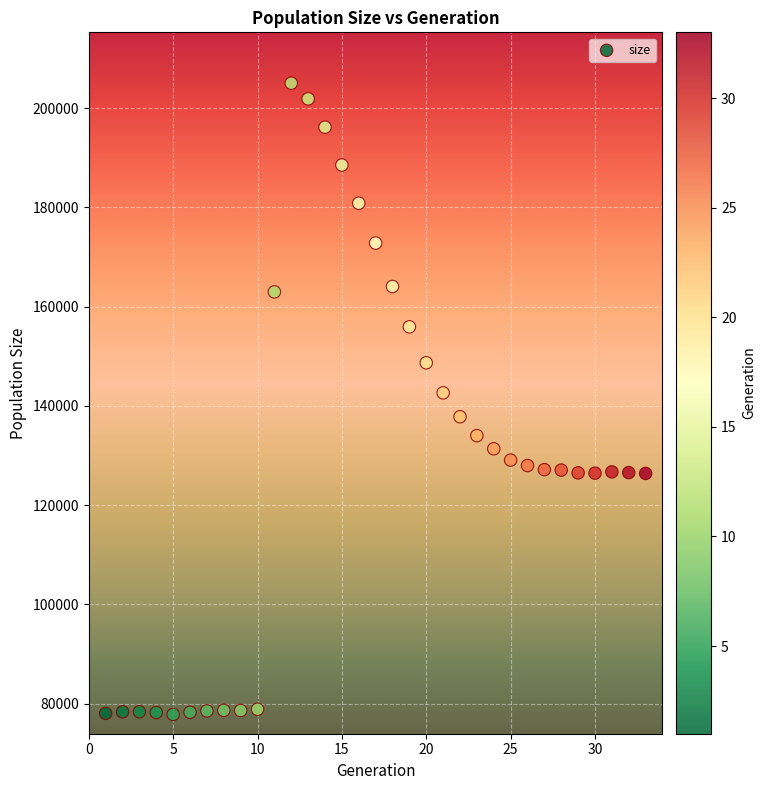

What is the range of Y values (max minus min)?

127201